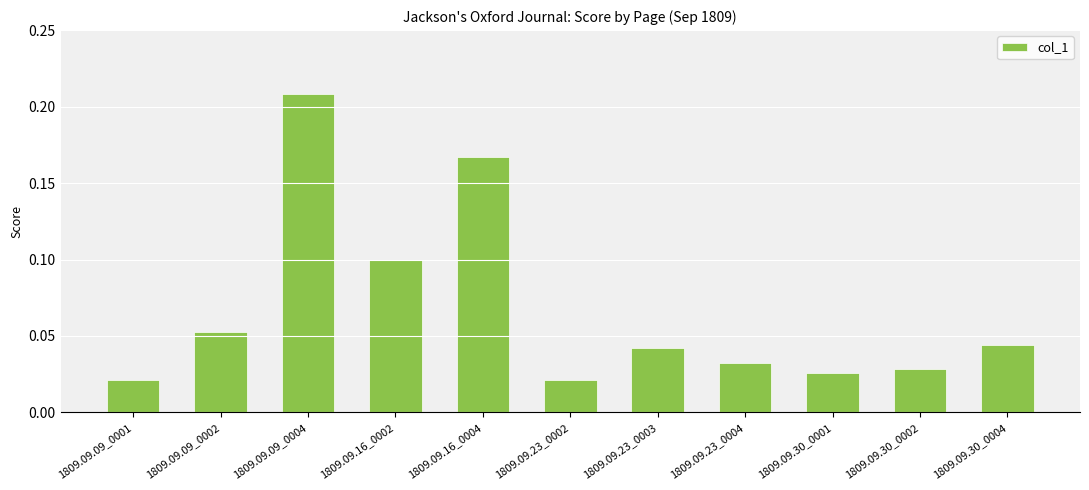

The chart shows a value of 0.0 at 1809.09.16_0002. True or false?

False